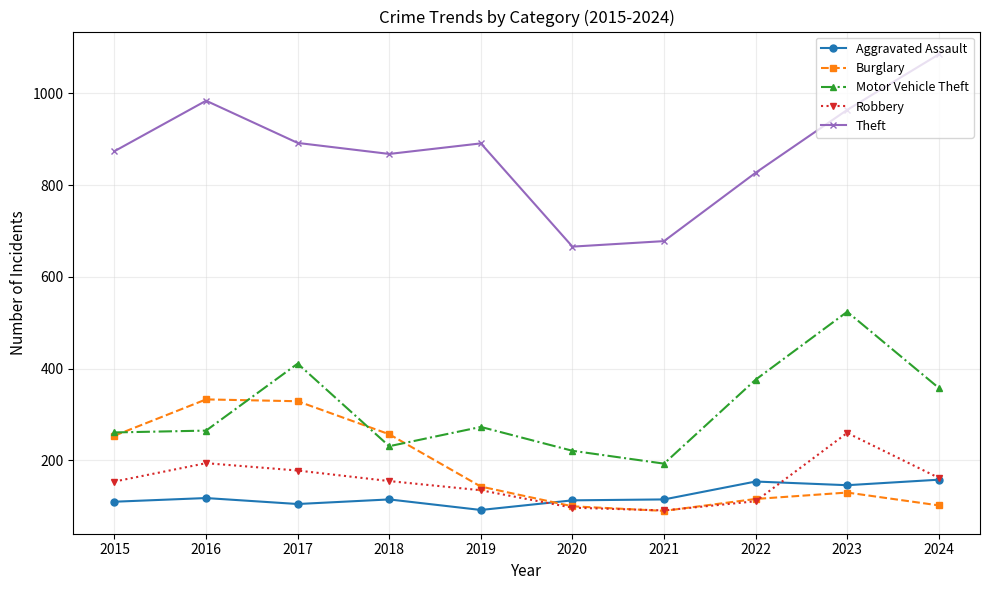

The Robbery series shows 135 at 2019. True or false?

True